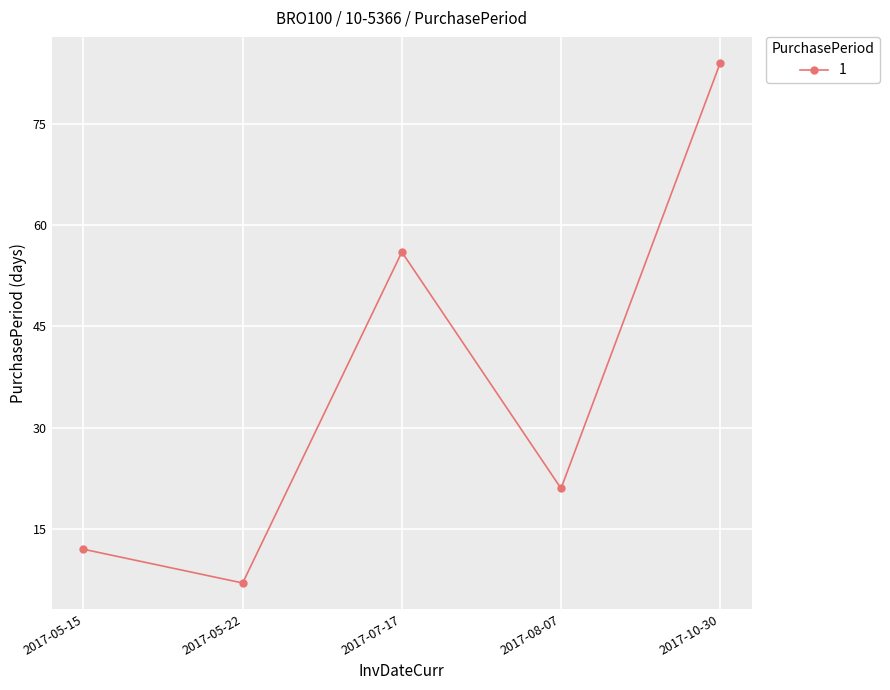

What is the change in value from 2017-08-07 to 2017-10-30?

+63